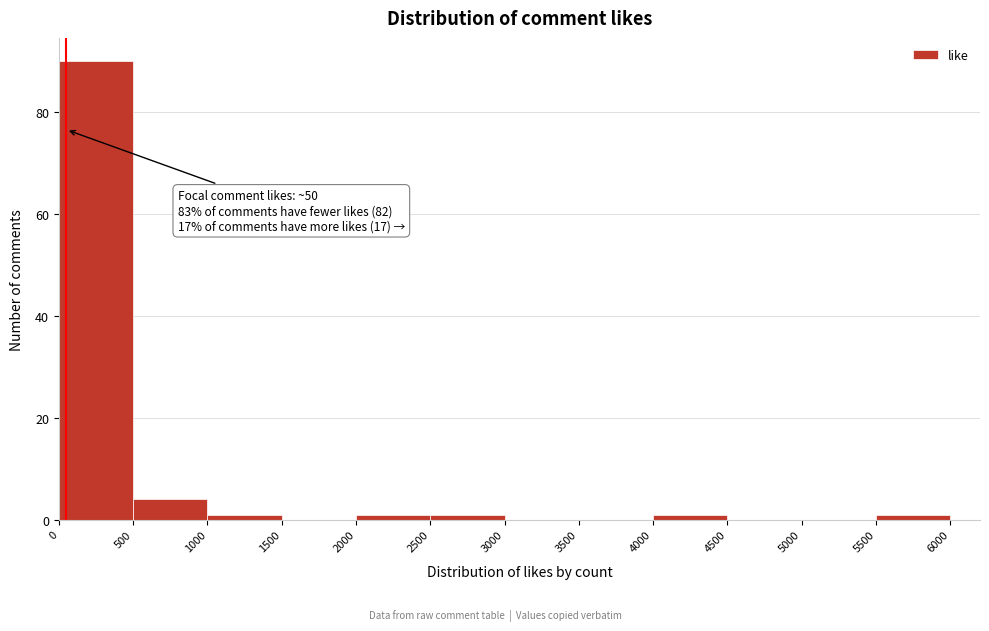

Over which range of the x-axis is the bar tallest?

0 to 500